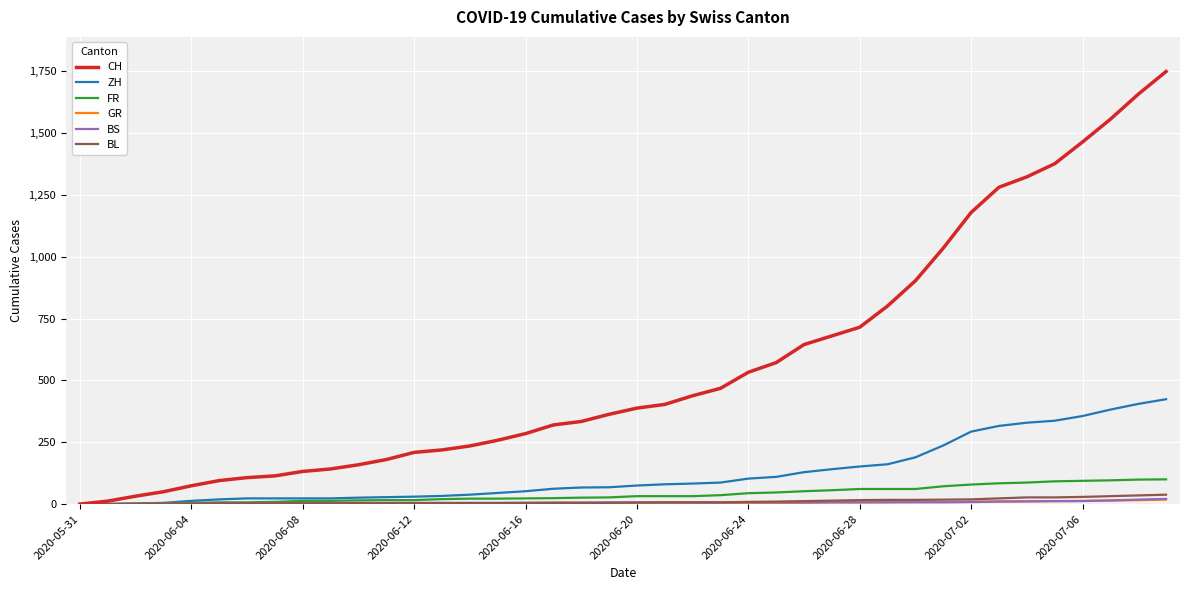

Which series has the largest total across all categories?

CH